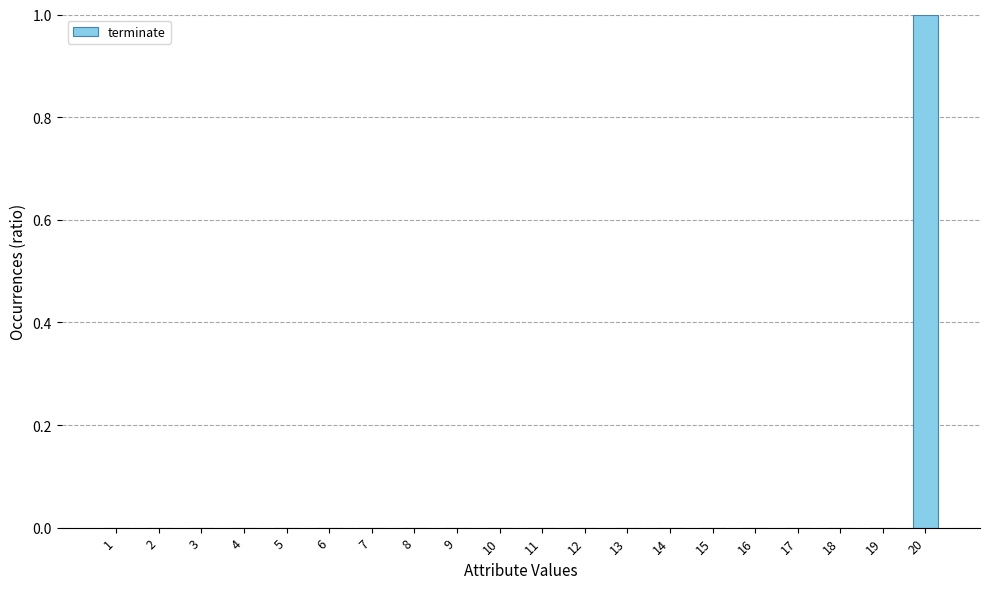

At which category does the chart reach its peak across all series?

20